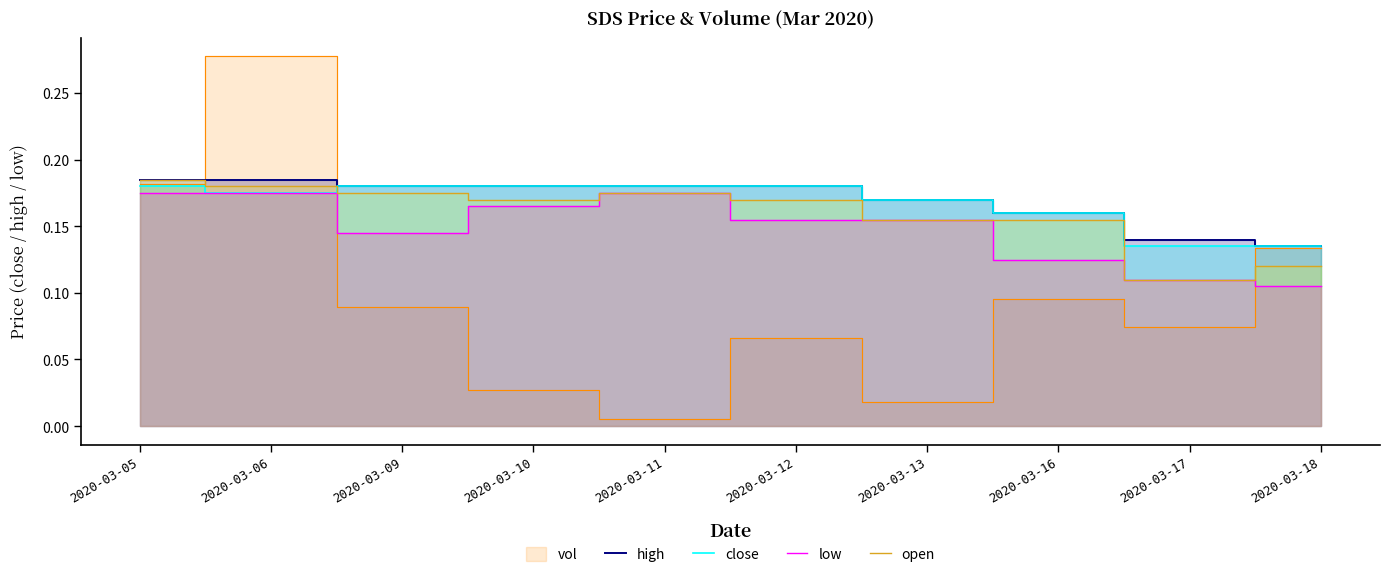

Between 2020-03-16 and 2020-03-09, which is larger?

2020-03-09